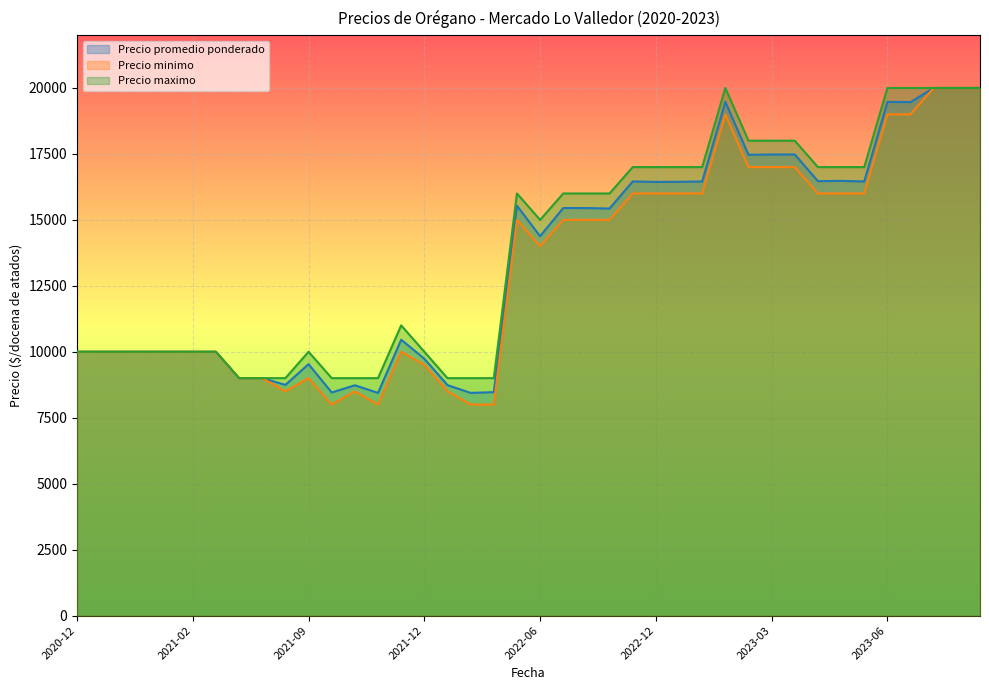

True or false: Precio minimo and Precio maximo cross at least once.

False